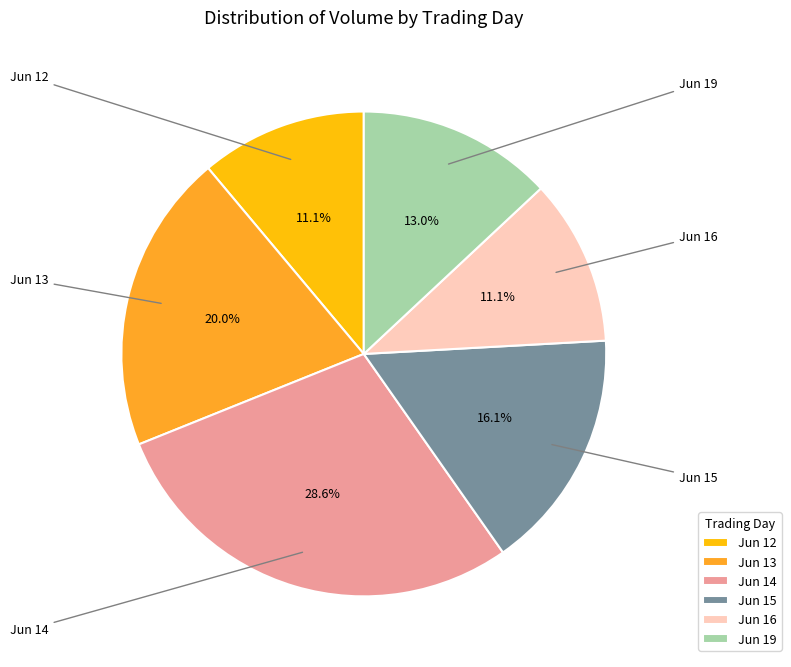

How much of the chart is everything except Jun 13?

80.0%